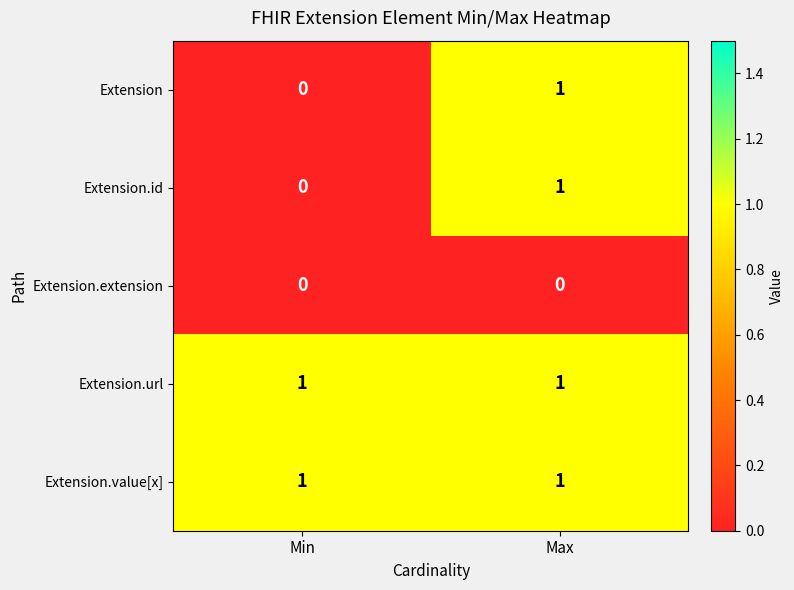

True or false: Extension has a value of 1 at Max.

True